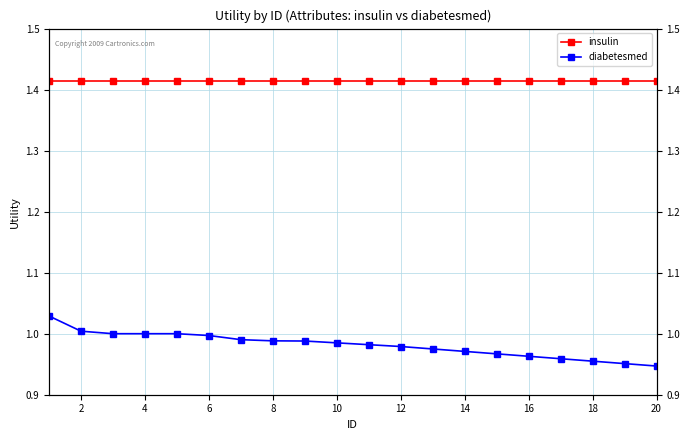

List the series in order of their peak value, lowest first.

diabetesmed, insulin